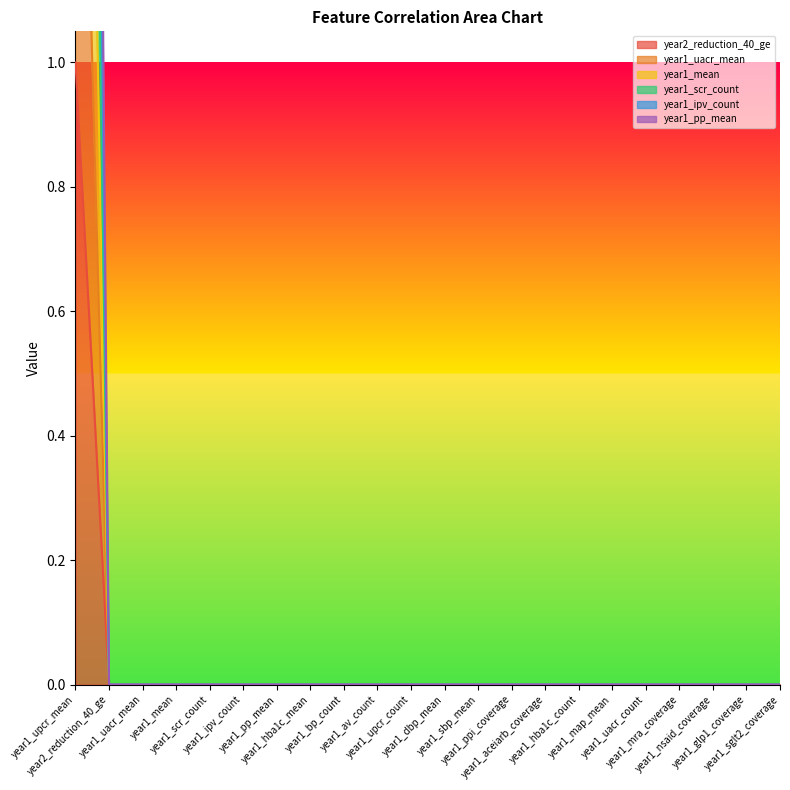

Which has a higher value, year1_dbp_mean or year1_pp_mean?

year1_dbp_mean